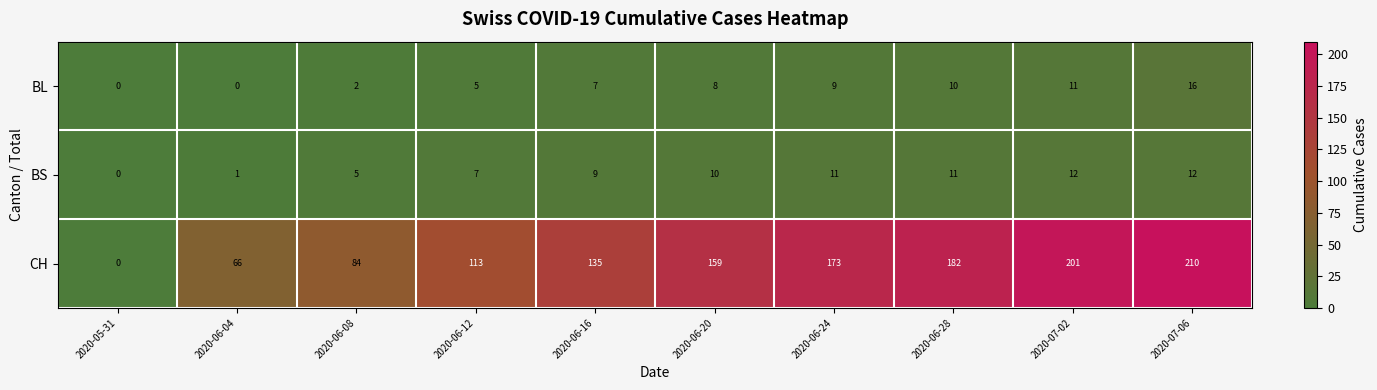

At which label is CH closest to 105?

2020-06-12